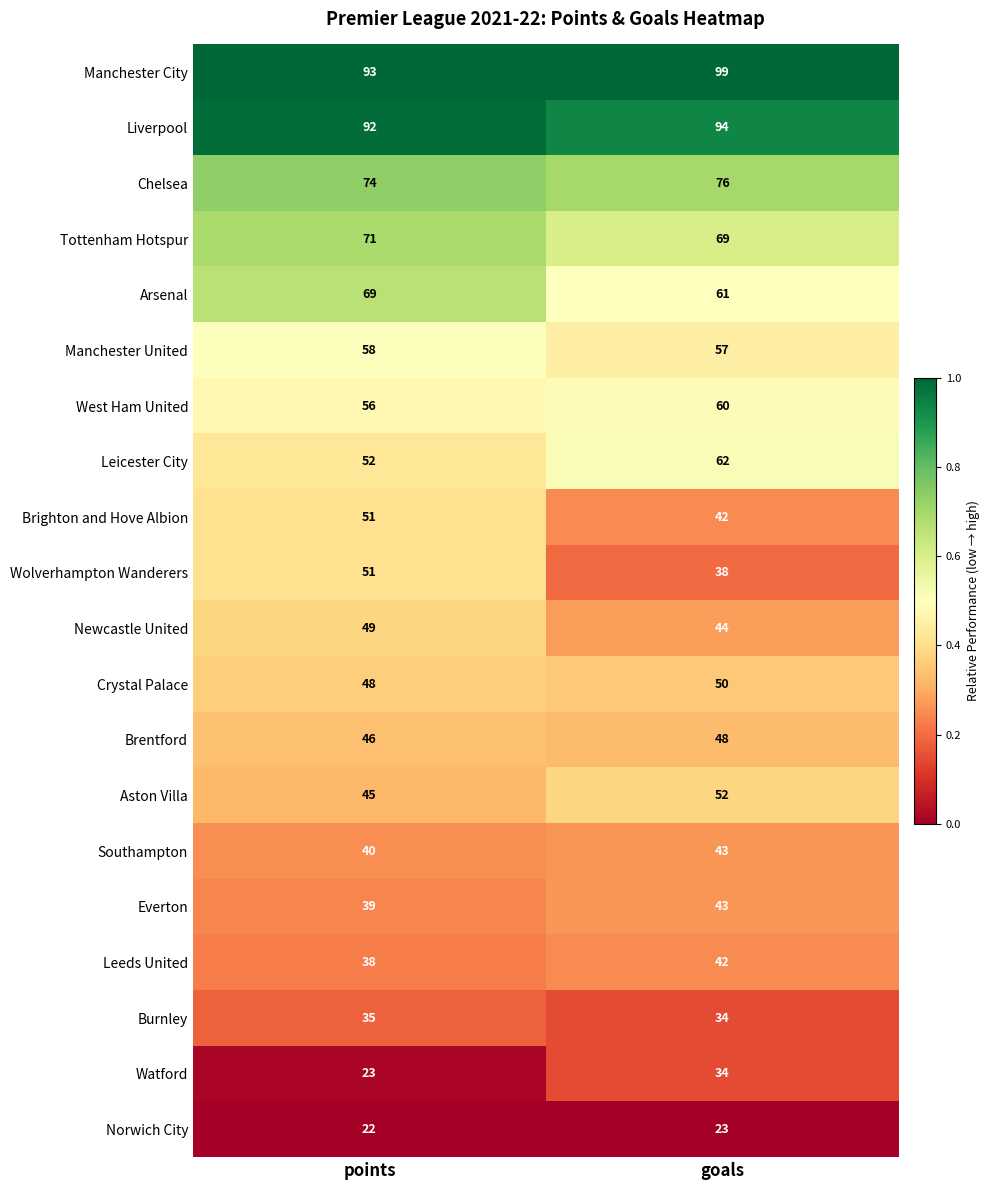

What is the total value across all series at points?

1052